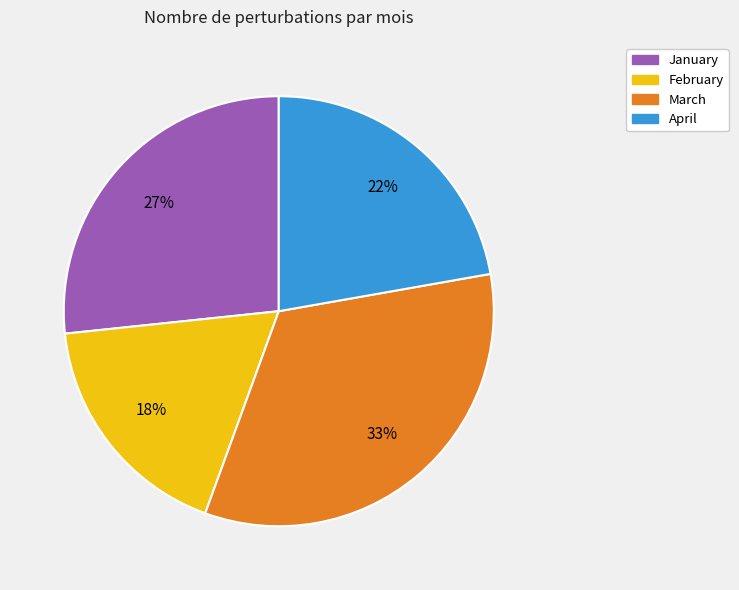

To the nearest percent, what percentage of the pie is February?

18%